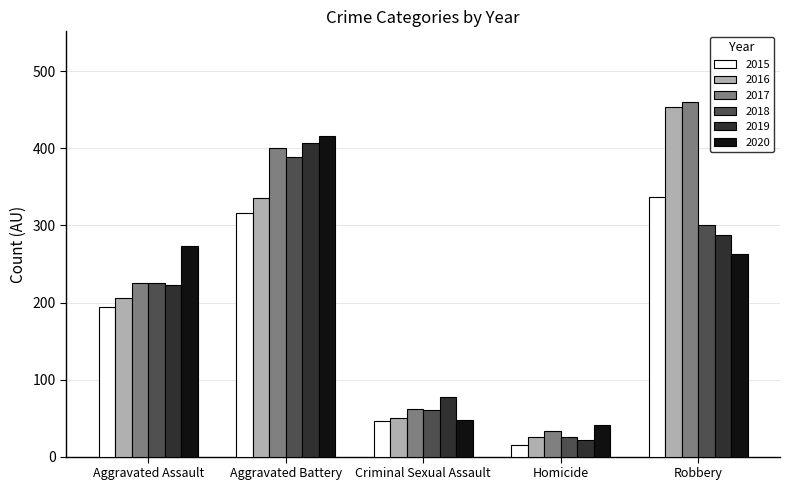

Reading left to right, transcribe all the data shown in this chart.

2015: Aggravated Assault=194	Aggravated Battery=316	Criminal Sexual Assault=46	Homicide=15	Robbery=337
2016: Aggravated Assault=206	Aggravated Battery=336	Criminal Sexual Assault=50	Homicide=26	Robbery=454
2017: Aggravated Assault=225	Aggravated Battery=400	Criminal Sexual Assault=62	Homicide=33	Robbery=460
2018: Aggravated Assault=225	Aggravated Battery=389	Criminal Sexual Assault=60	Homicide=25	Robbery=301
2019: Aggravated Assault=223	Aggravated Battery=407	Criminal Sexual Assault=77	Homicide=22	Robbery=287
2020: Aggravated Assault=273	Aggravated Battery=416	Criminal Sexual Assault=48	Homicide=41	Robbery=263